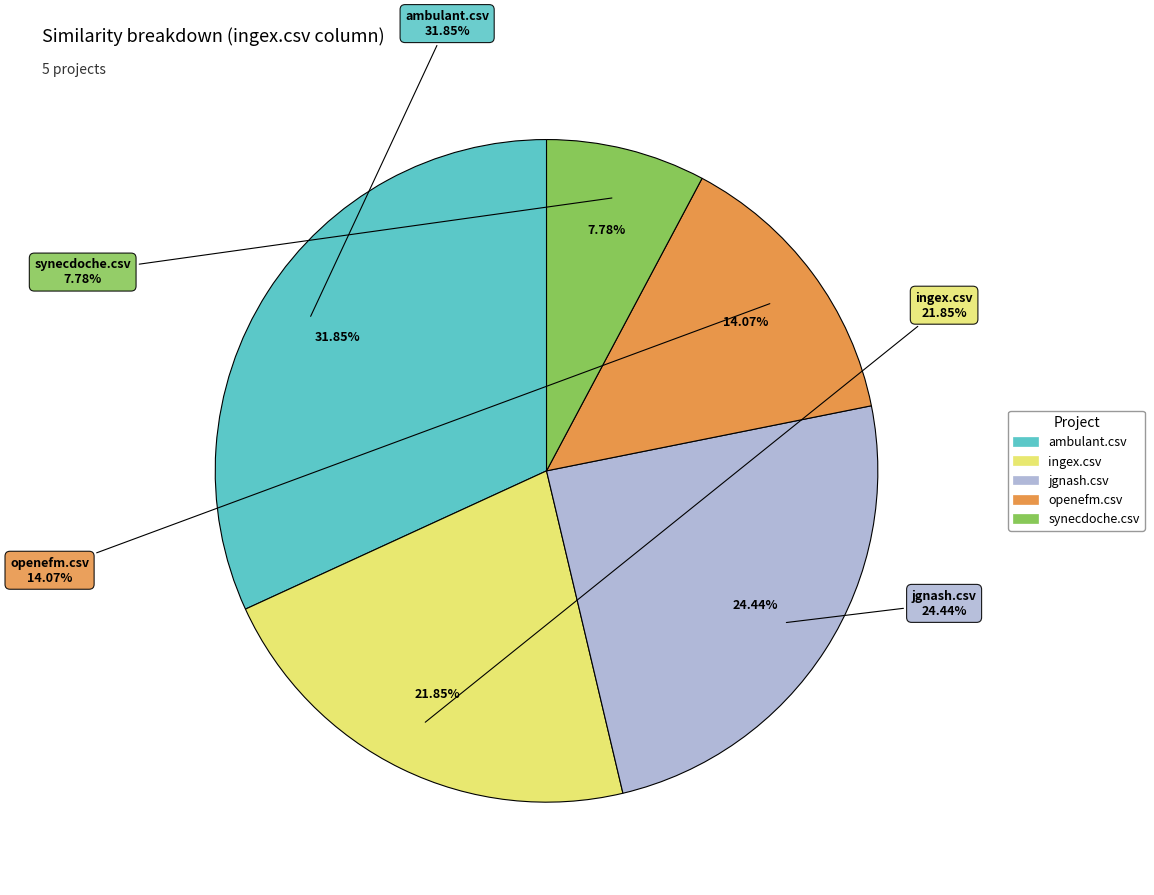

Rank the categories by value from lowest to highest.

synecdoche.csv, openefm.csv, ingex.csv, jgnash.csv, ambulant.csv